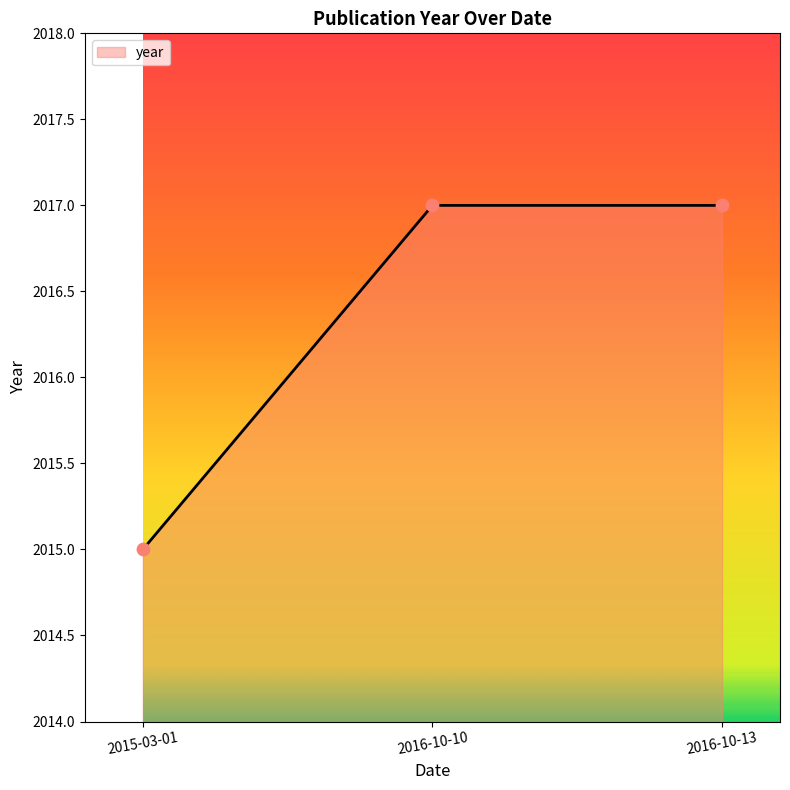

What is the ratio of the value at 2016-10-10 to the value at 2015-03-01?

1.0